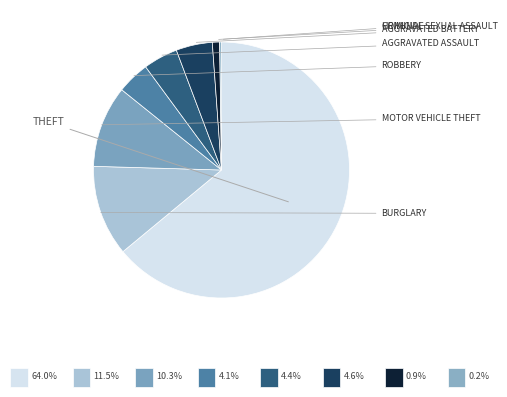

Rank the categories by value from lowest to highest.

Arson, Homicide, Criminal Sexual Assault, Robbery, Aggravated Assault, Aggravated Battery, Motor Vehicle Theft, Burglary, Theft